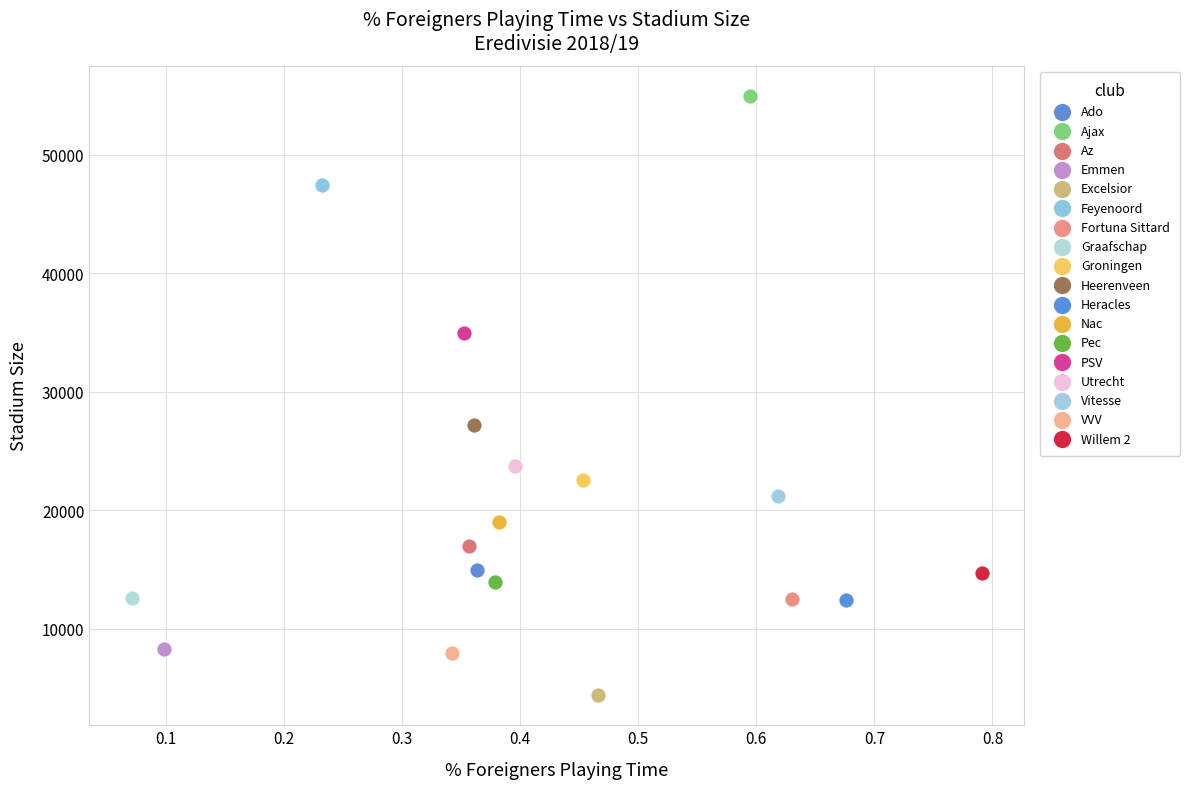

What are all the series names shown in the legend?

Ado, Ajax, Az, Emmen, Excelsior, Feyenoord, Fortuna Sittard, Graafschap, Groningen, Heerenveen, Heracles, Nac, Pec, PSV, Utrecht, Vitesse, VVV, Willem 2